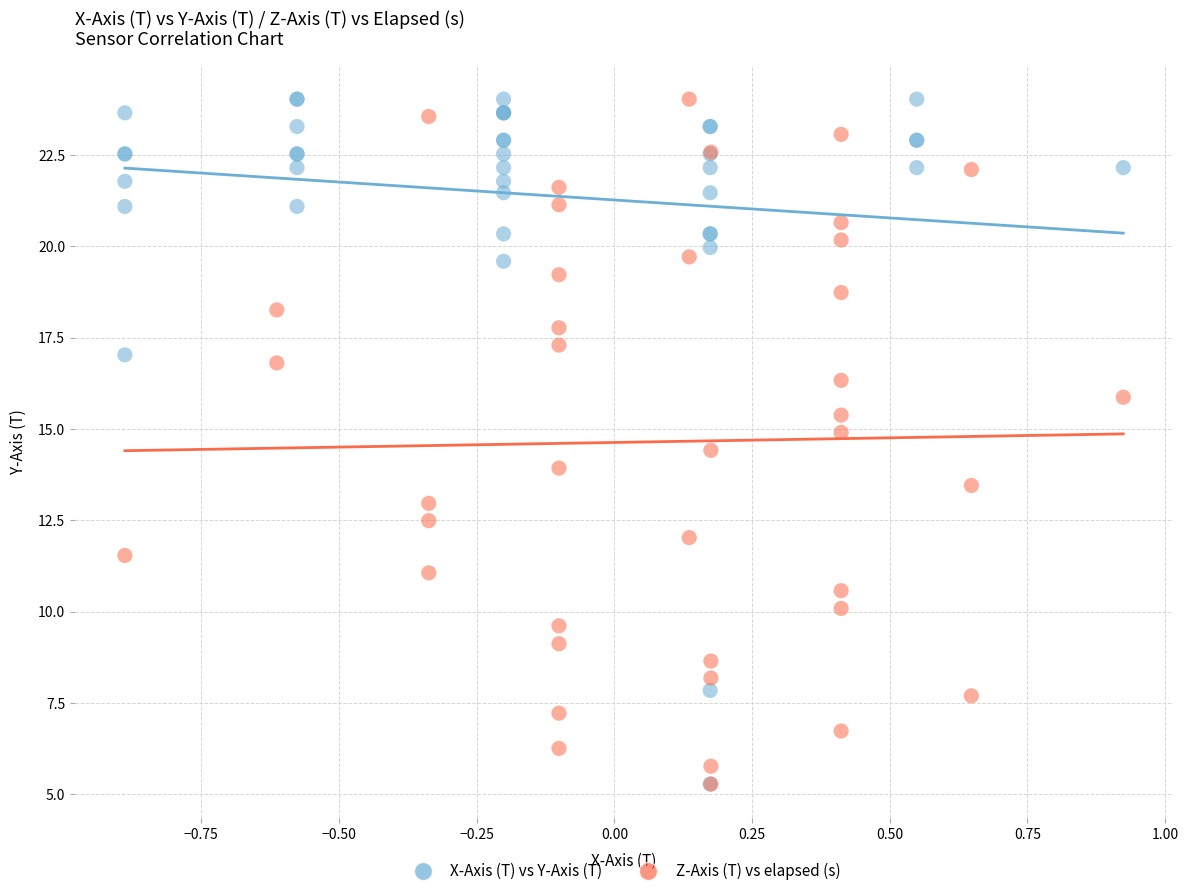

What are all the series names shown in the legend?

X-Axis (T) vs Y-Axis (T), Z-Axis (T) vs elapsed (s)